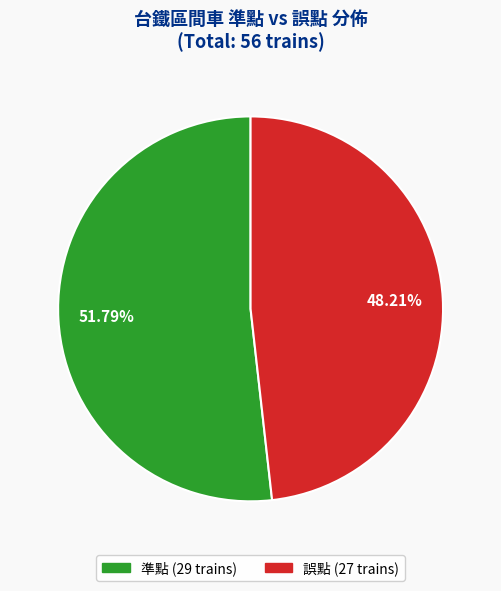

To the nearest percent, what is the average slice percentage?

50%